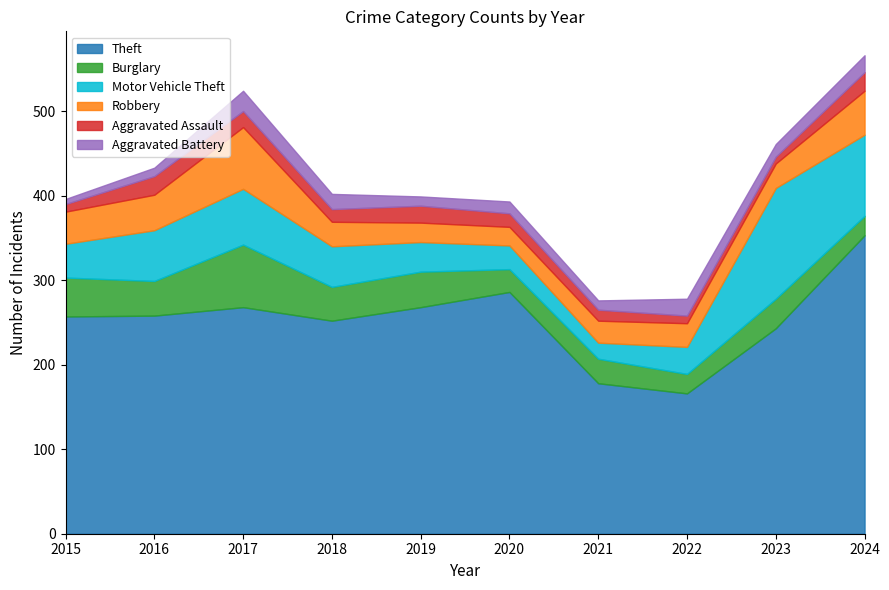

At which label does Theft first exceed 258?

2017